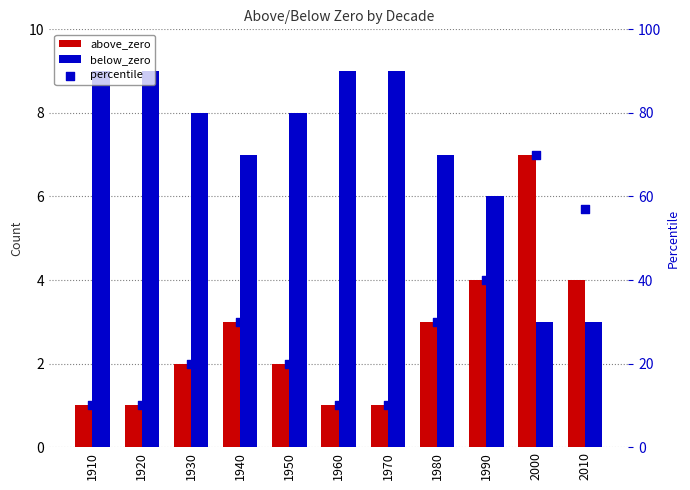

What are all the series names shown in the legend?

above_zero, below_zero, percentile